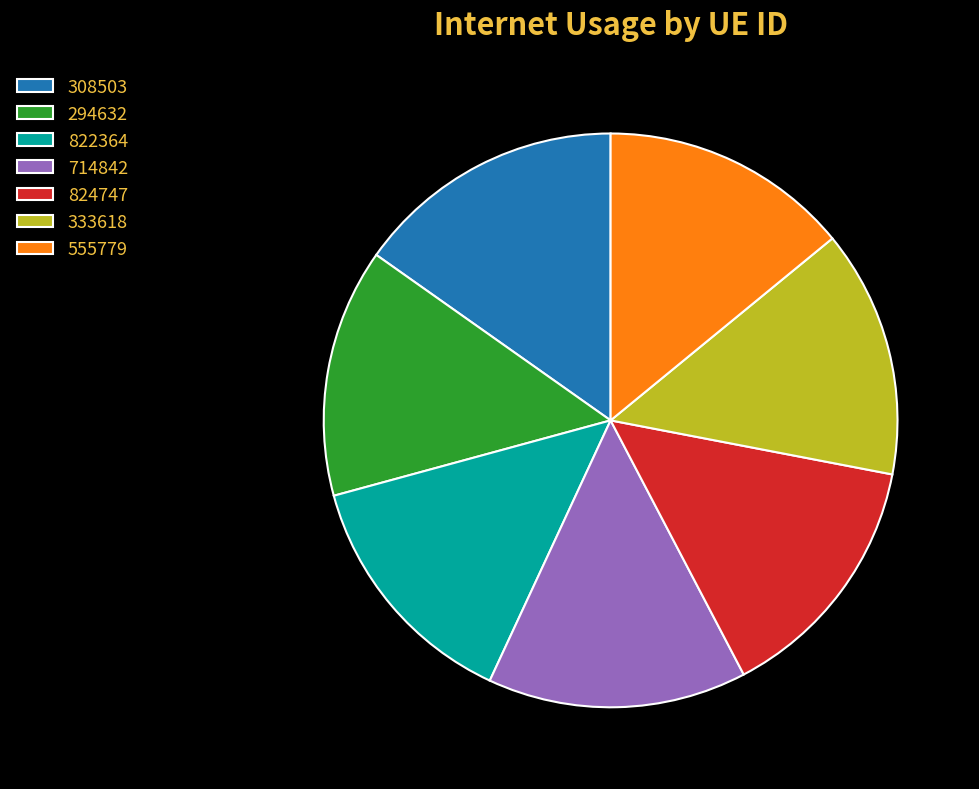

Is it true that 714842 is 15% of the pie?

True